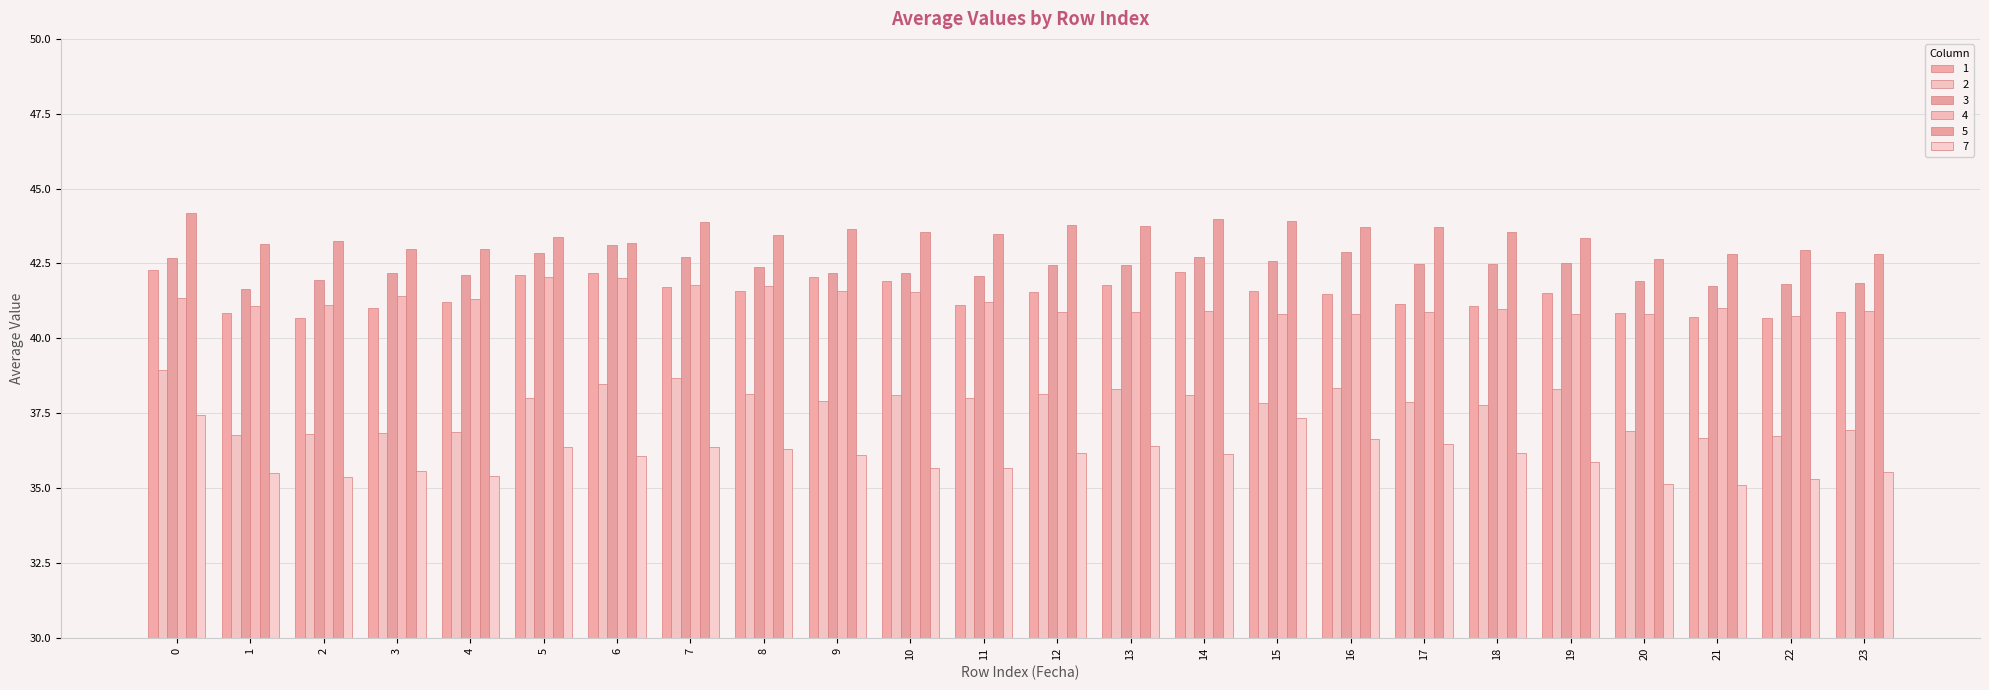

What is the spread (max minus min) of values at 18?

7.4